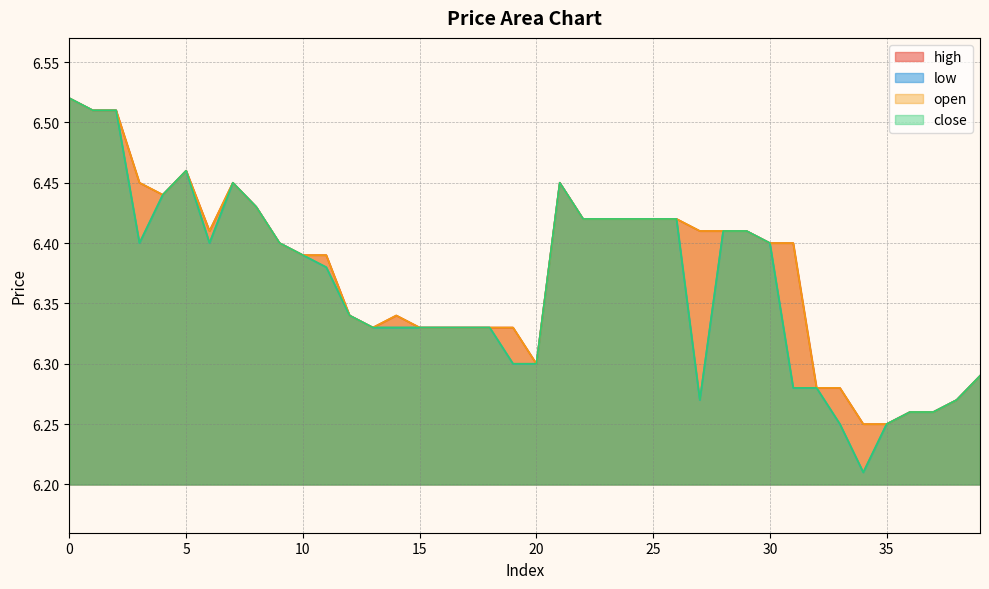

Which label corresponds to the smallest value in the chart?

34